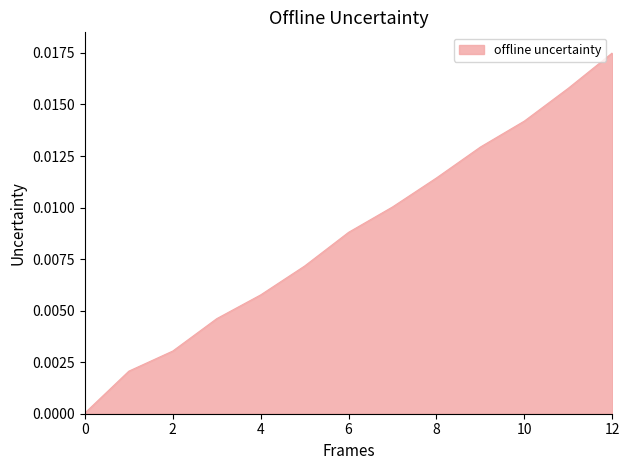

List the labels in order of value, largest first.

12, 11, 10, 9, 8, 7, 6, 5, 4, 3, 2, 1, 0